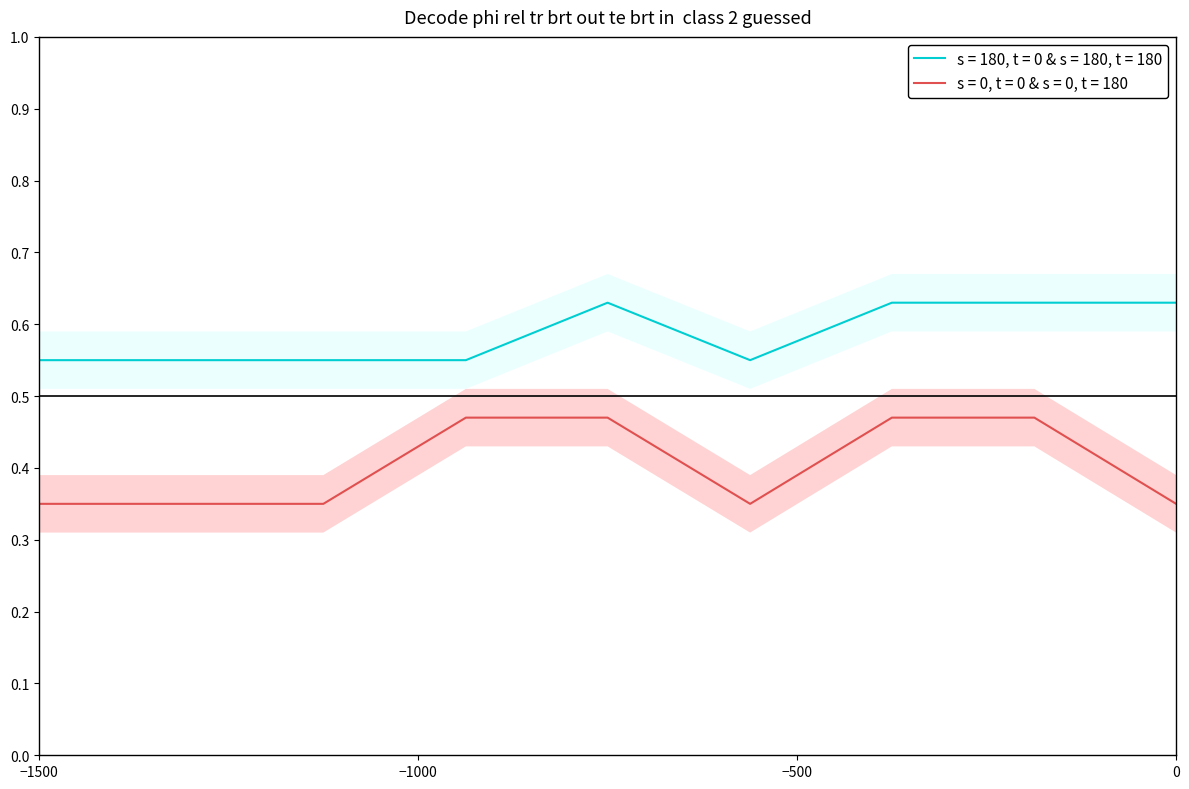

In Base Min, how many points are higher than both neighbors (excluding endpoints)?

1